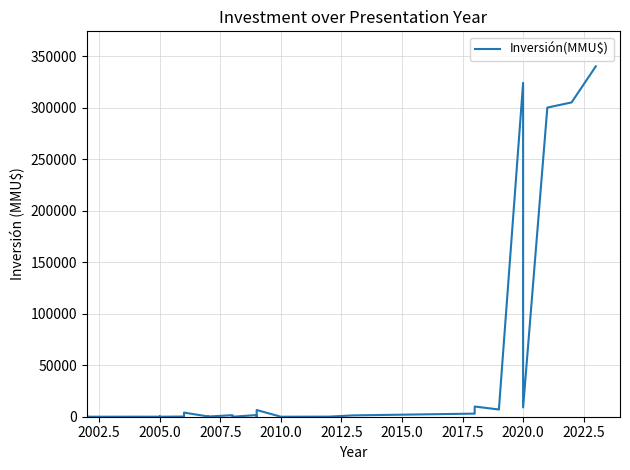

How many values are below 480?

20